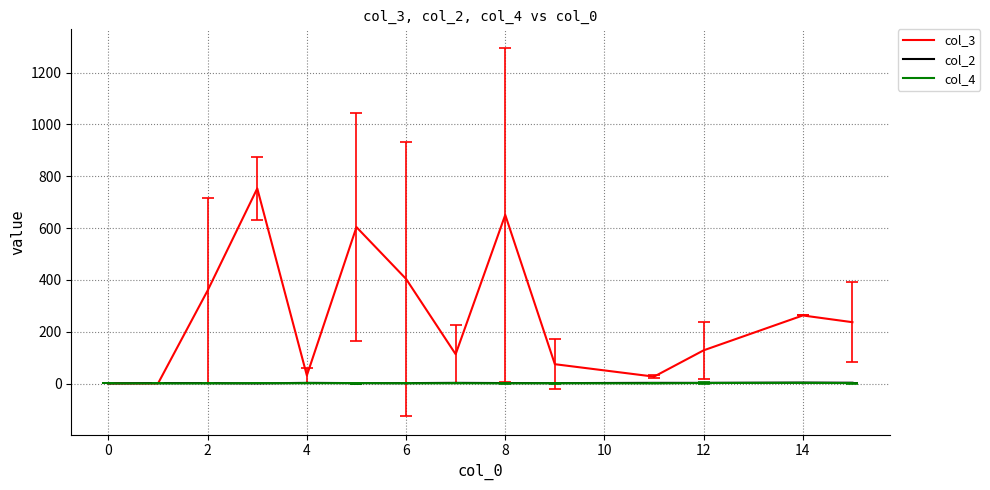

Which series has the largest range (max minus min)?

col_3